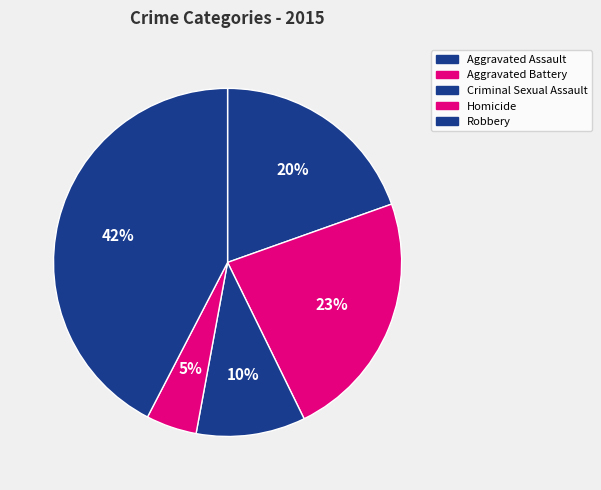

How many slices are in this pie chart?

5